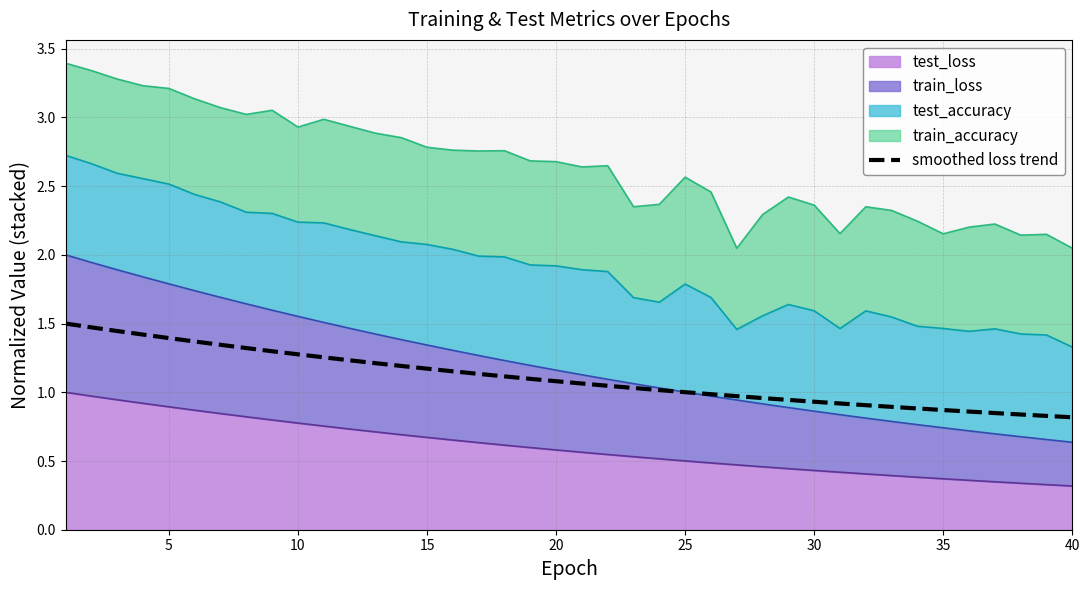

The chart shows a value of 1.1 at 20. True or false?

True